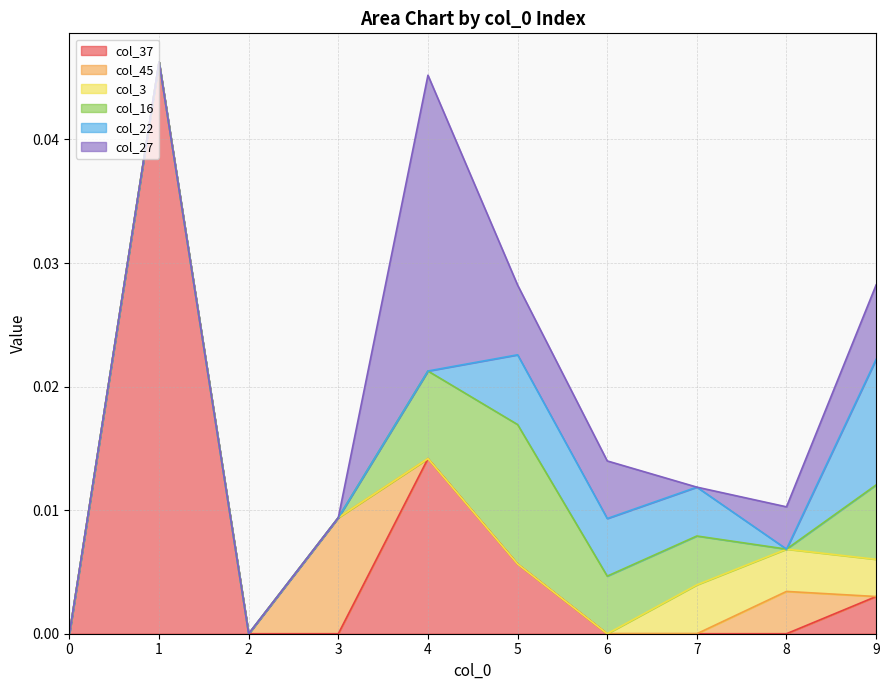

List the series in order of their peak value, highest first.

col_37, col_27, col_16, col_22, col_45, col_3